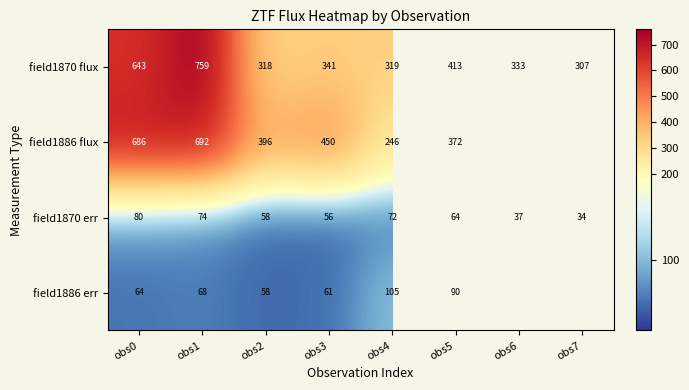

Between obs5 and obs1, which is larger?

obs1